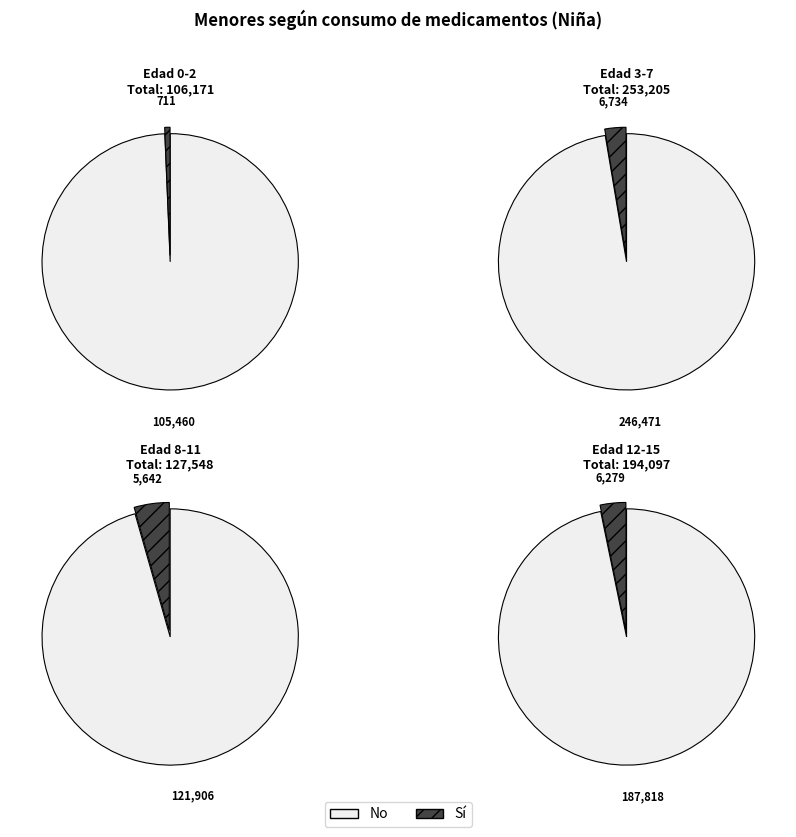

Does 3-7 account for over 50% of the chart?

No